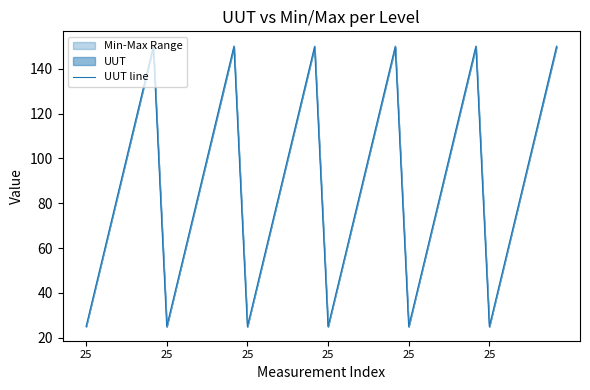

What is the difference between the second highest and minimum values?

125.1